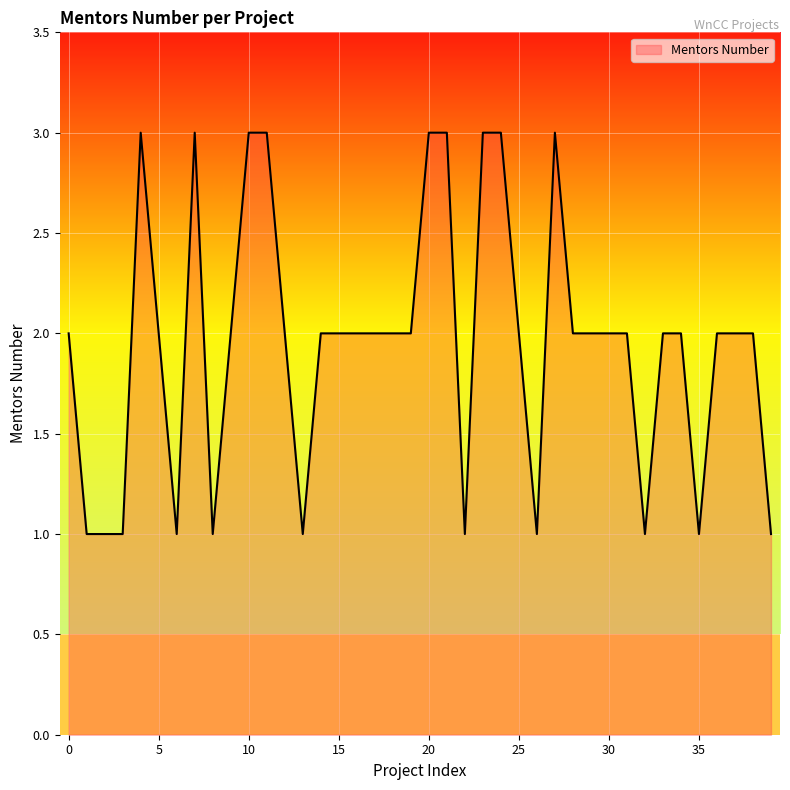

What is the maximum value shown in the chart?

3